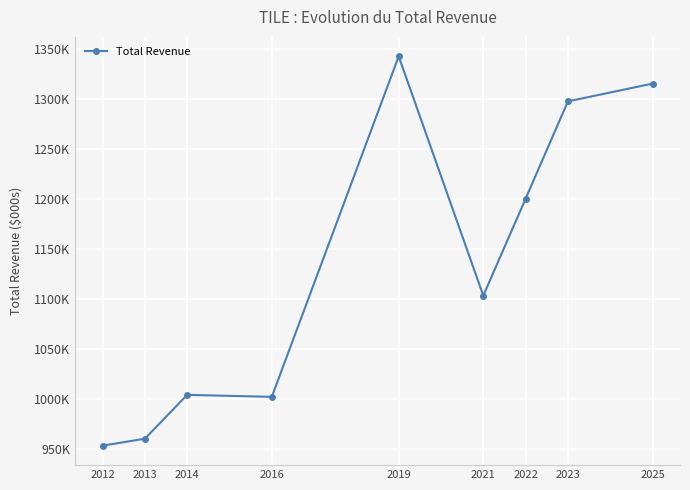

Rank the categories by value from highest to lowest.

2019, 2025, 2023, 2022, 2021, 2014, 2016, 2013, 2012